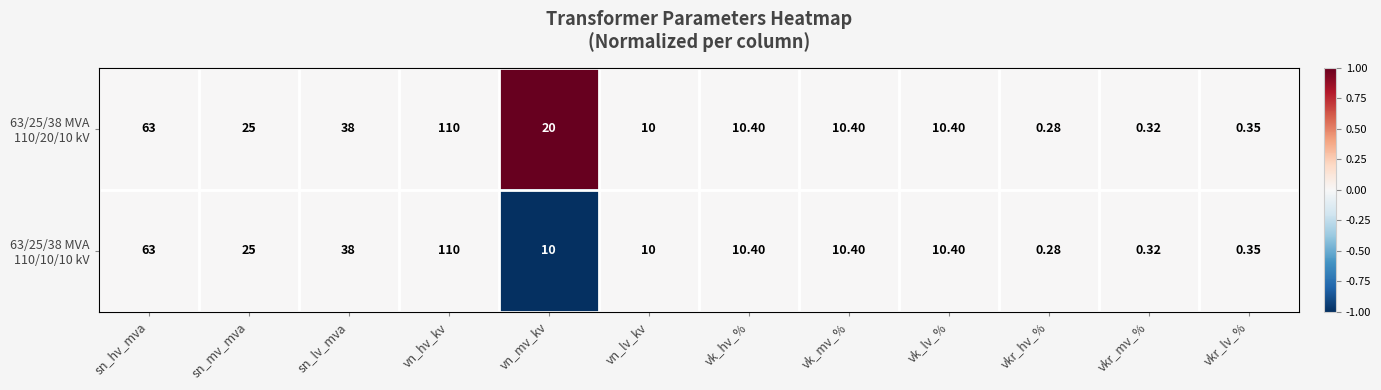

Which category has the lowest value across all series?

vkr_hv_%